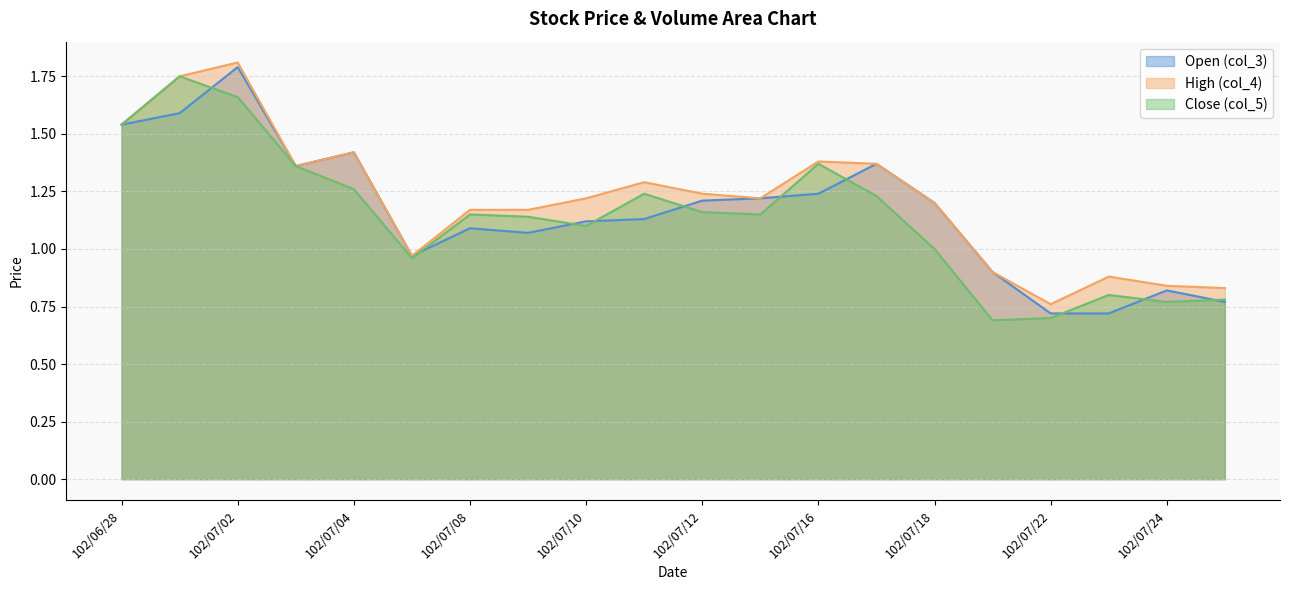

What is the average value of the col_4 series?

1.2